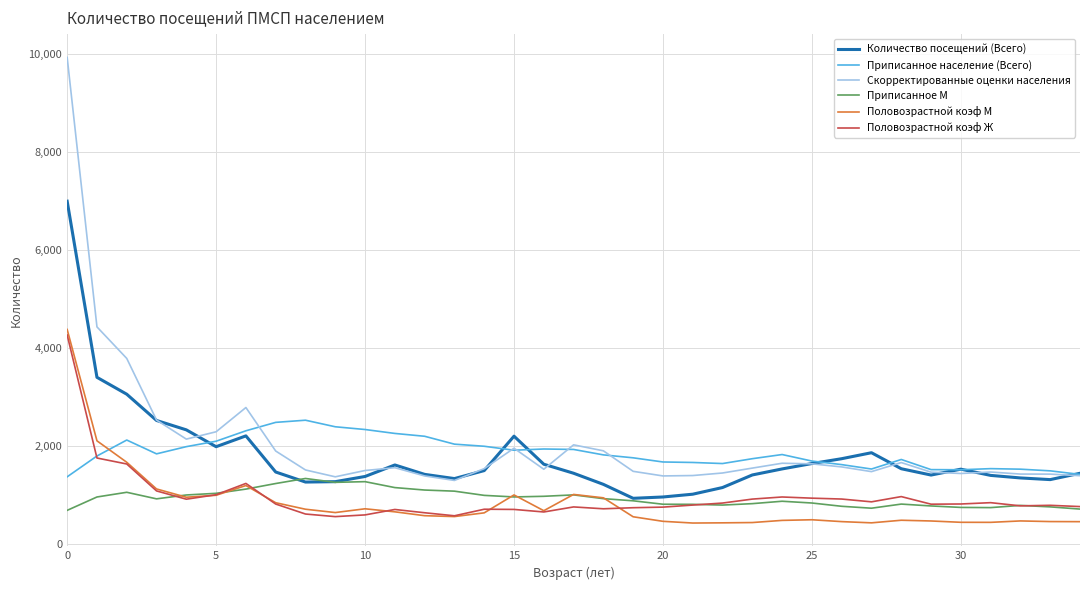

Does the chart have visible grid lines?

Yes